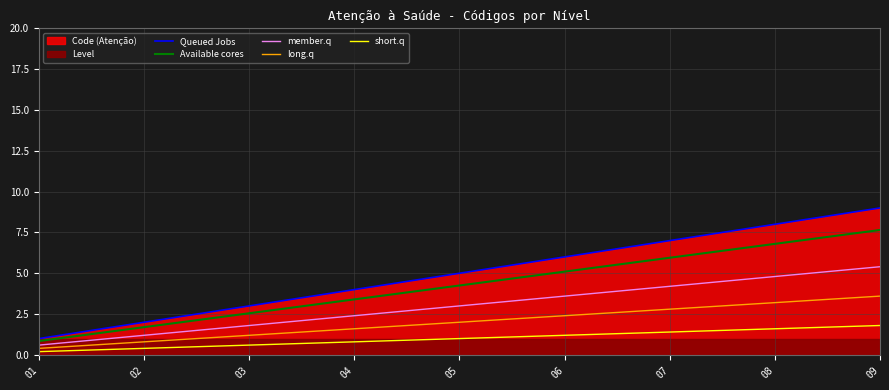

True or false: member.q has more than 2 points higher than both neighbors.

False